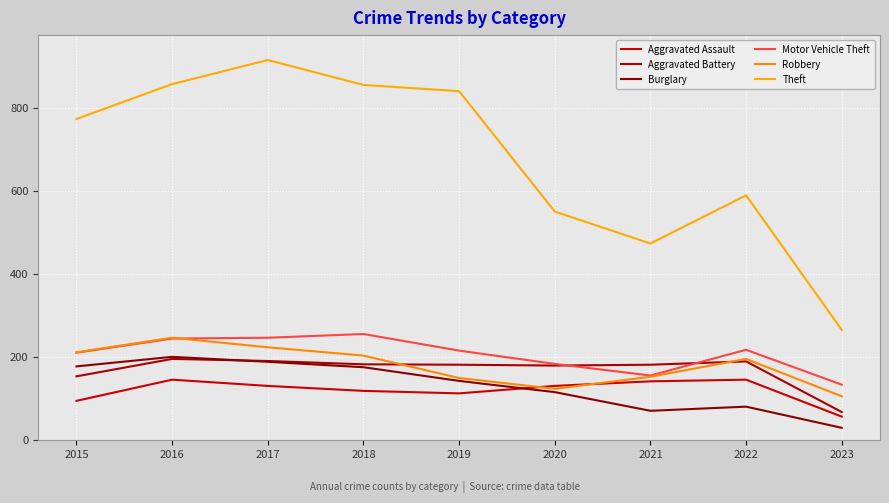

Is it true that Motor Vehicle Theft equals 247 at 2017?

True